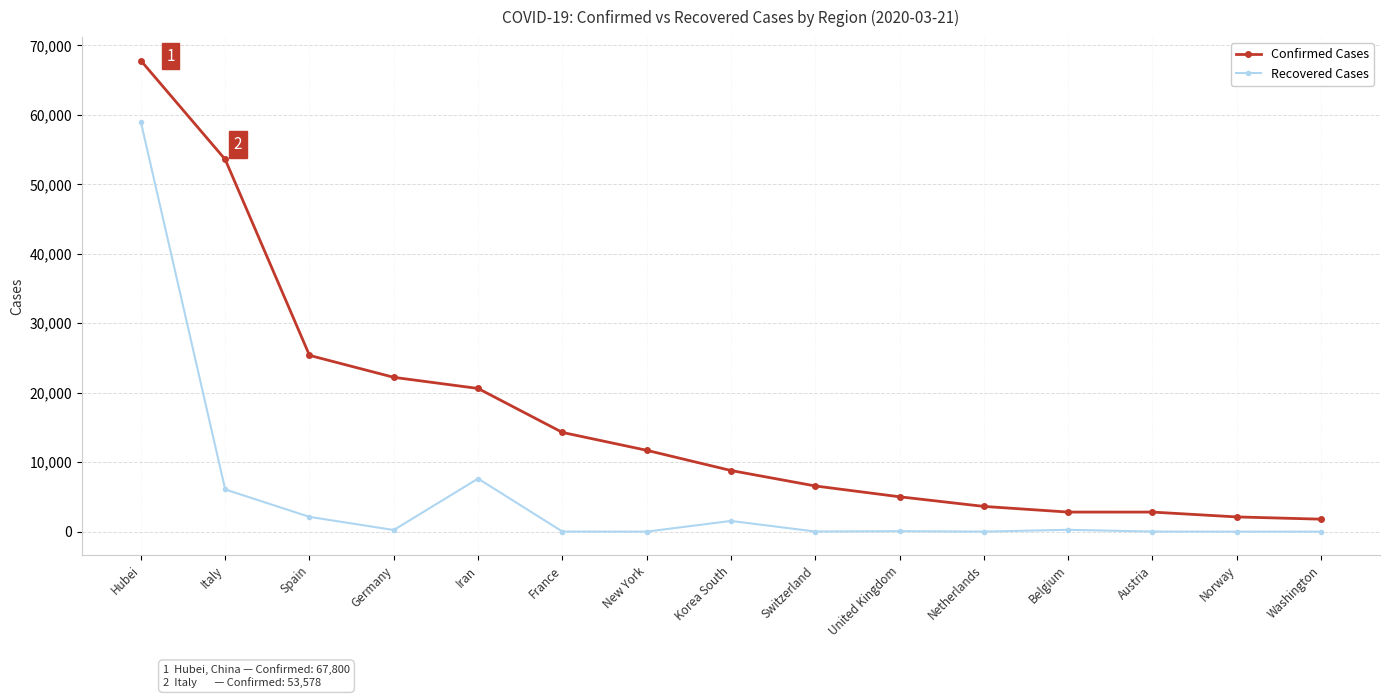

Where does the Recovered Cases series first go above 65?

Hubei